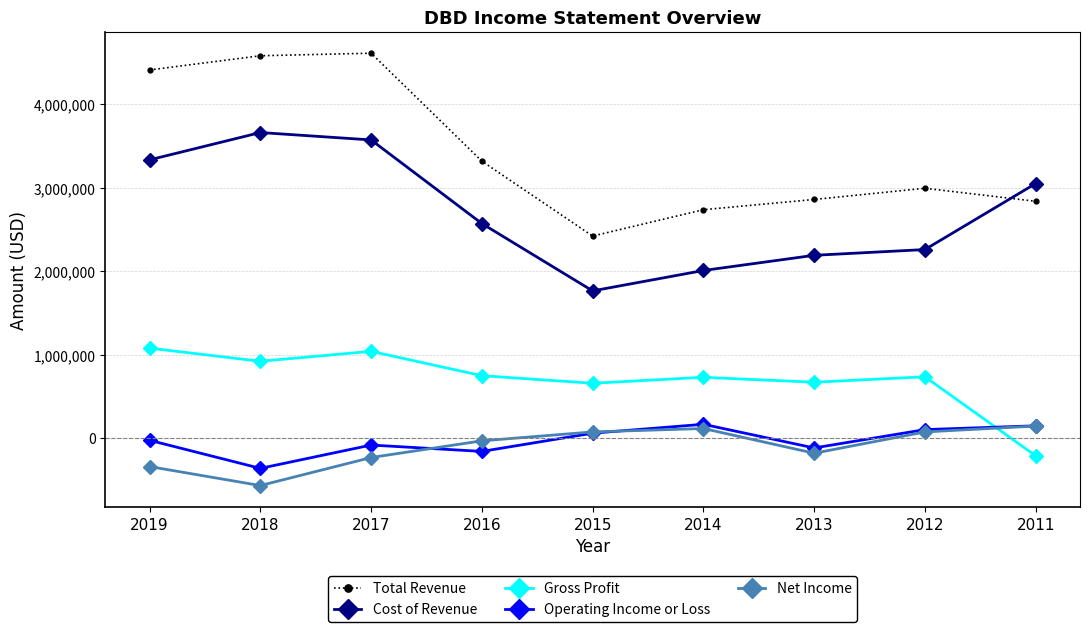

What is the value of the Gross Profit point at the 5th from the left?

656500